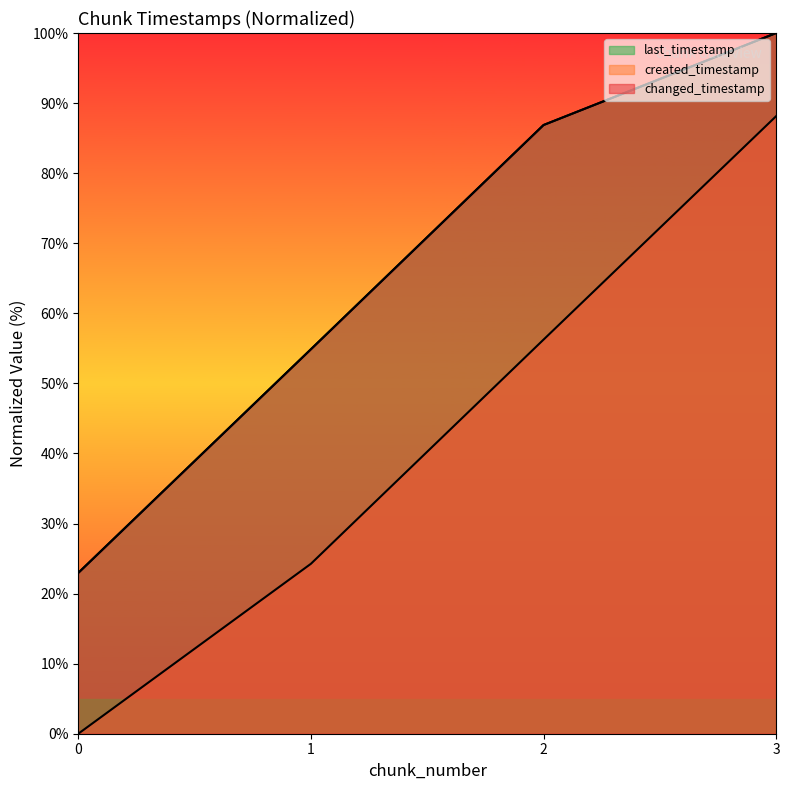

What is the value of the created_timestamp point at the 3rd from the left?

56.2